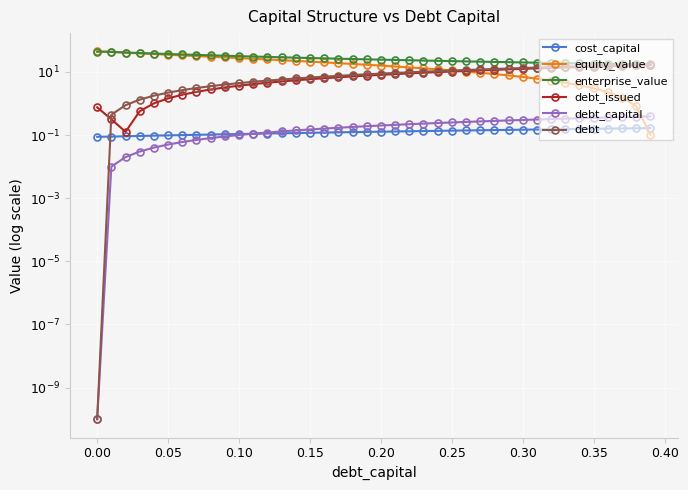

In debt_issued, how many points are lower than both neighbors (excluding endpoints)?

1